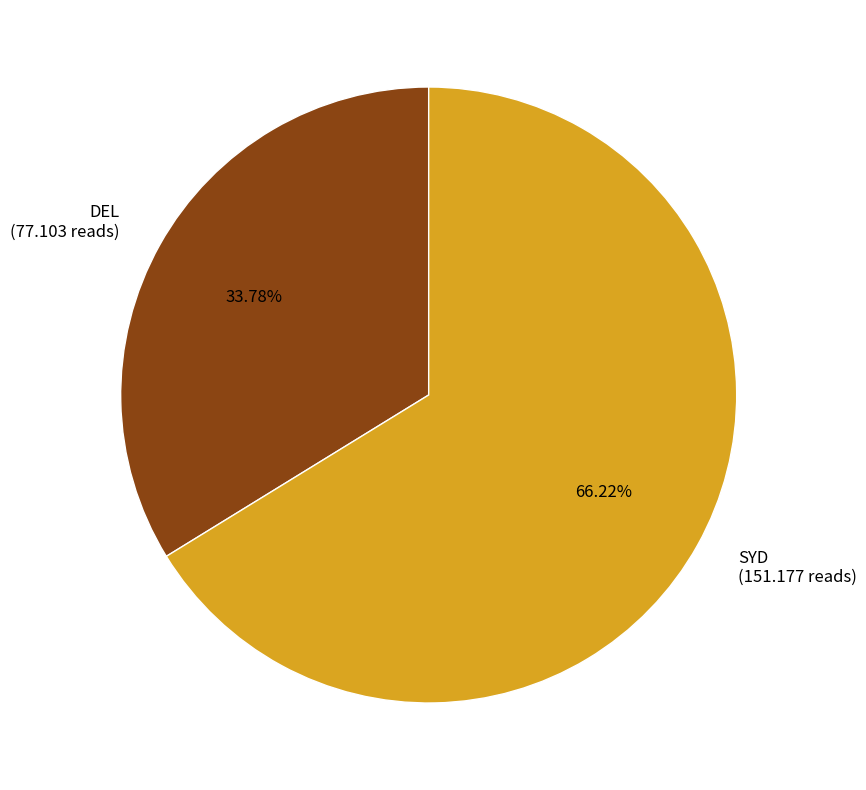

To the nearest percent, what portion does SYD represent?

66%